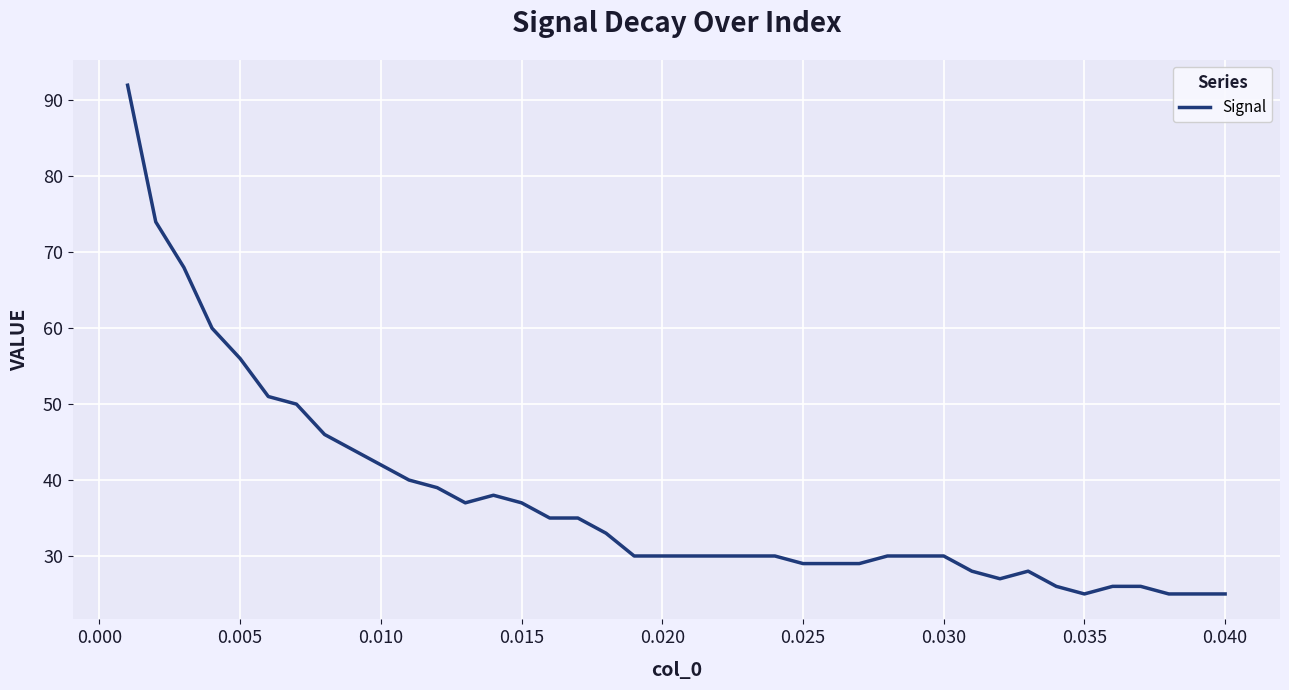

What is the difference between the maximum and minimum values?

67